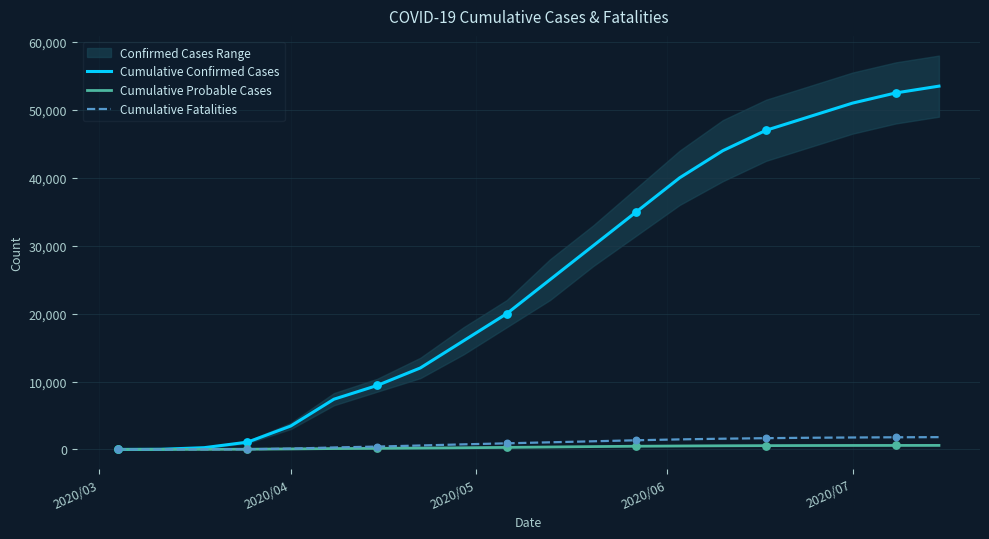

At how many categories does at least one series exceed 6277?

15